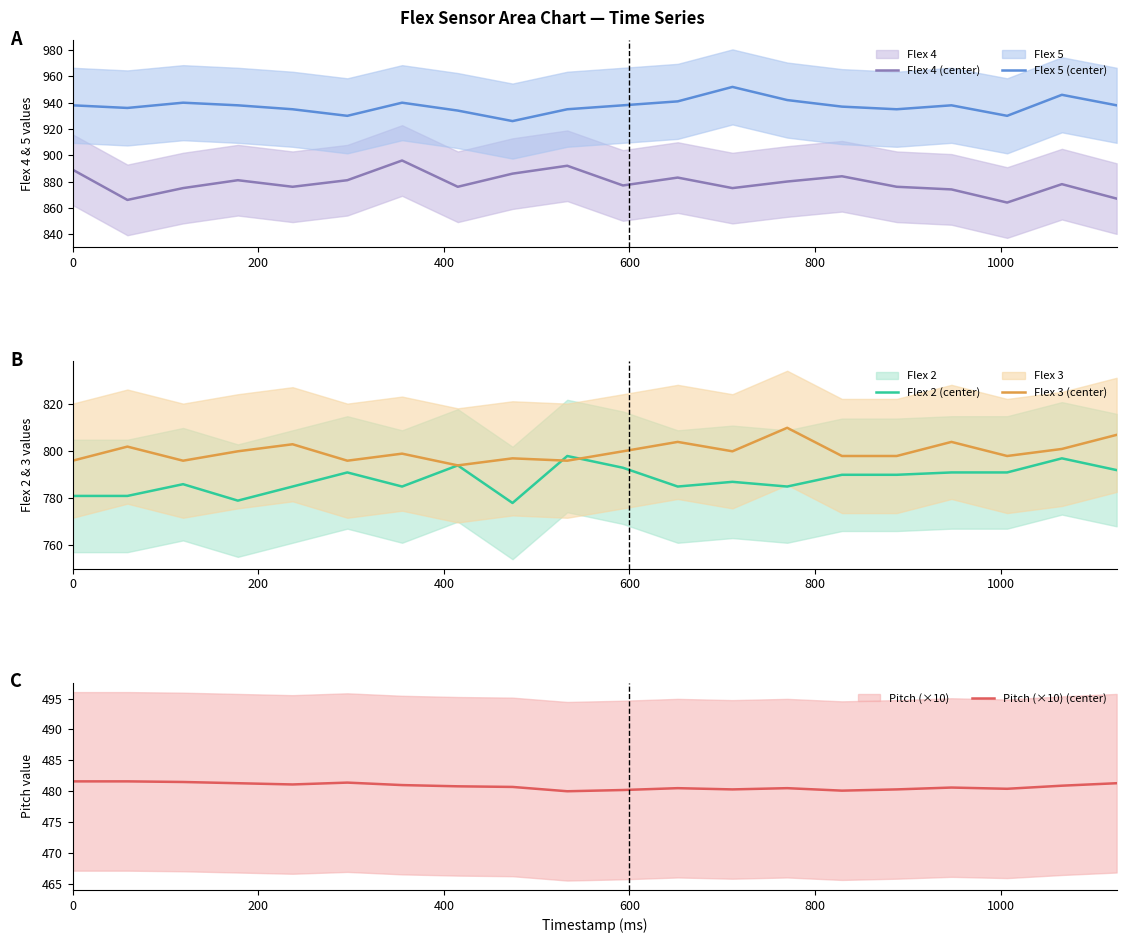

What is the highest value of the Pitch (×10) (center) series?

481.6